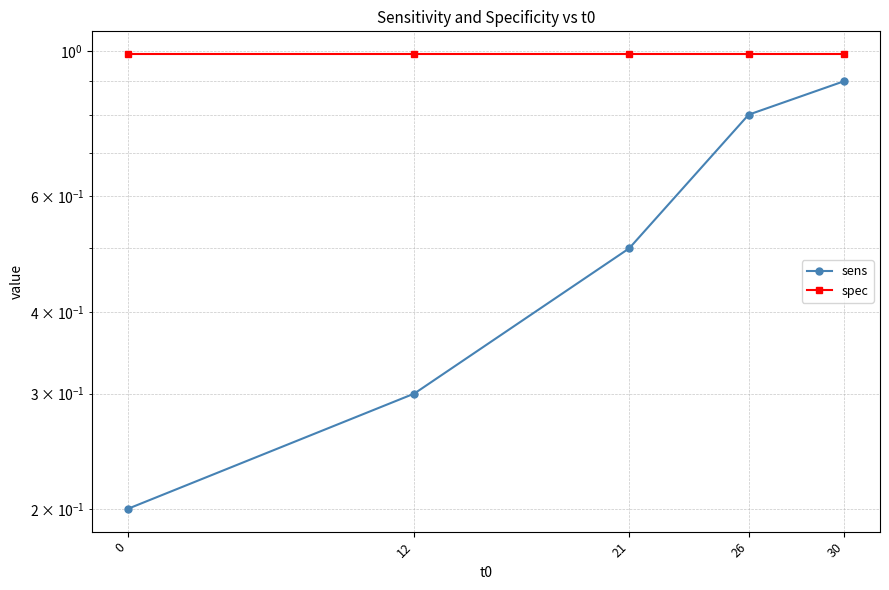

Rank the series at 21 from lowest to highest value.

sens, spec